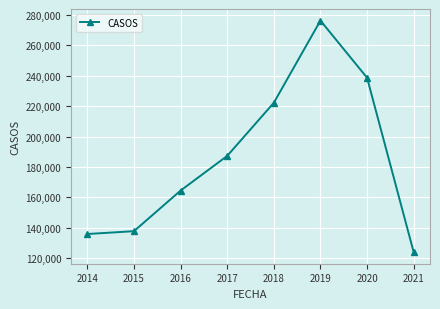

Reading right to left, extract all data points from this chart.

2021=123943	2020=238704	2019=276322	2018=222234	2017=187270	2016=164448	2015=137742	2014=135874